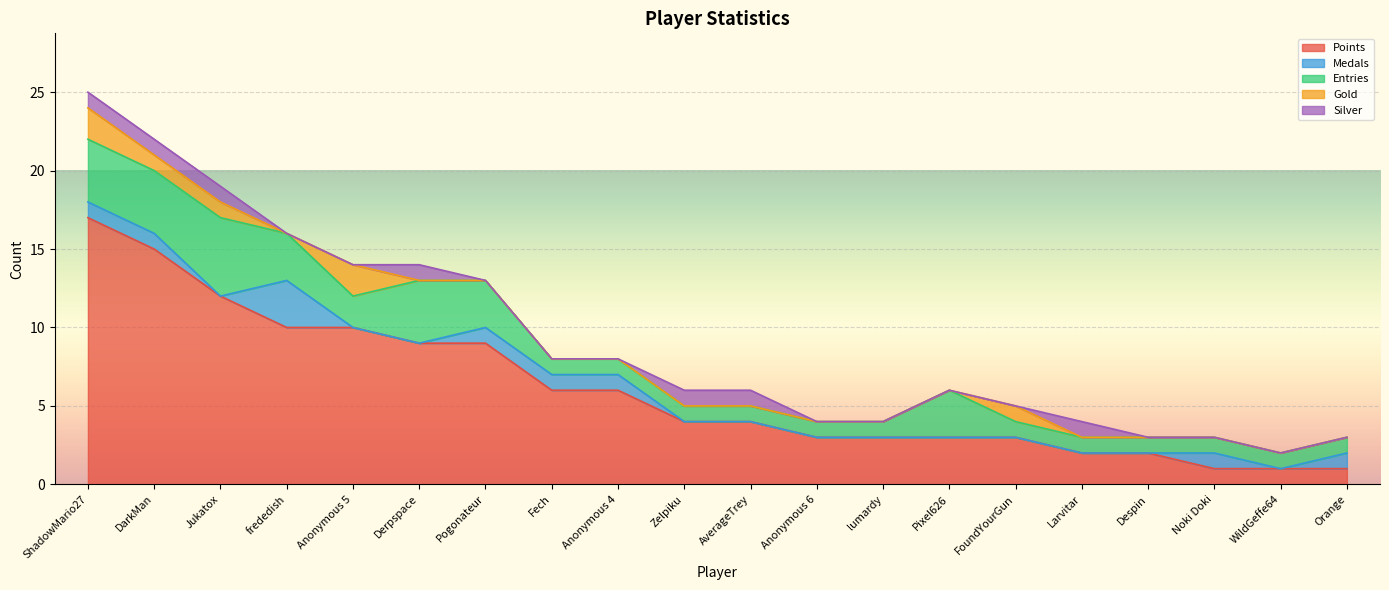

True or false: Entries has more than 2 points higher than both neighbors.

True